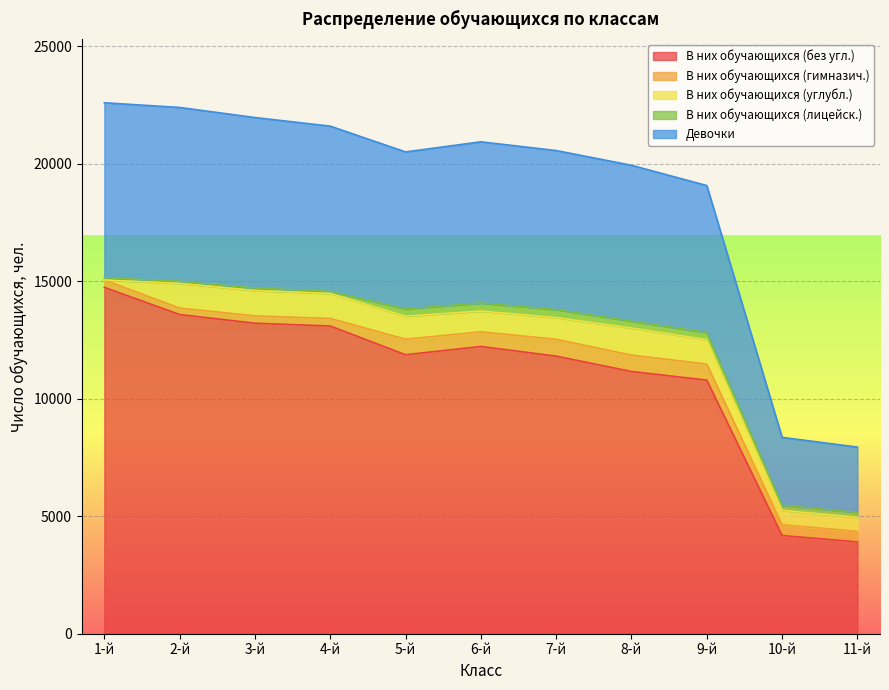

The В них обучающихся (углубл.) series shows 313 at 10-й. True or false?

False